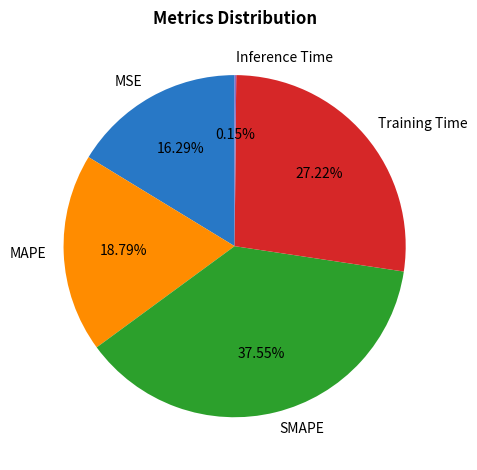

What percentage is NOT represented by SMAPE?

62.4%